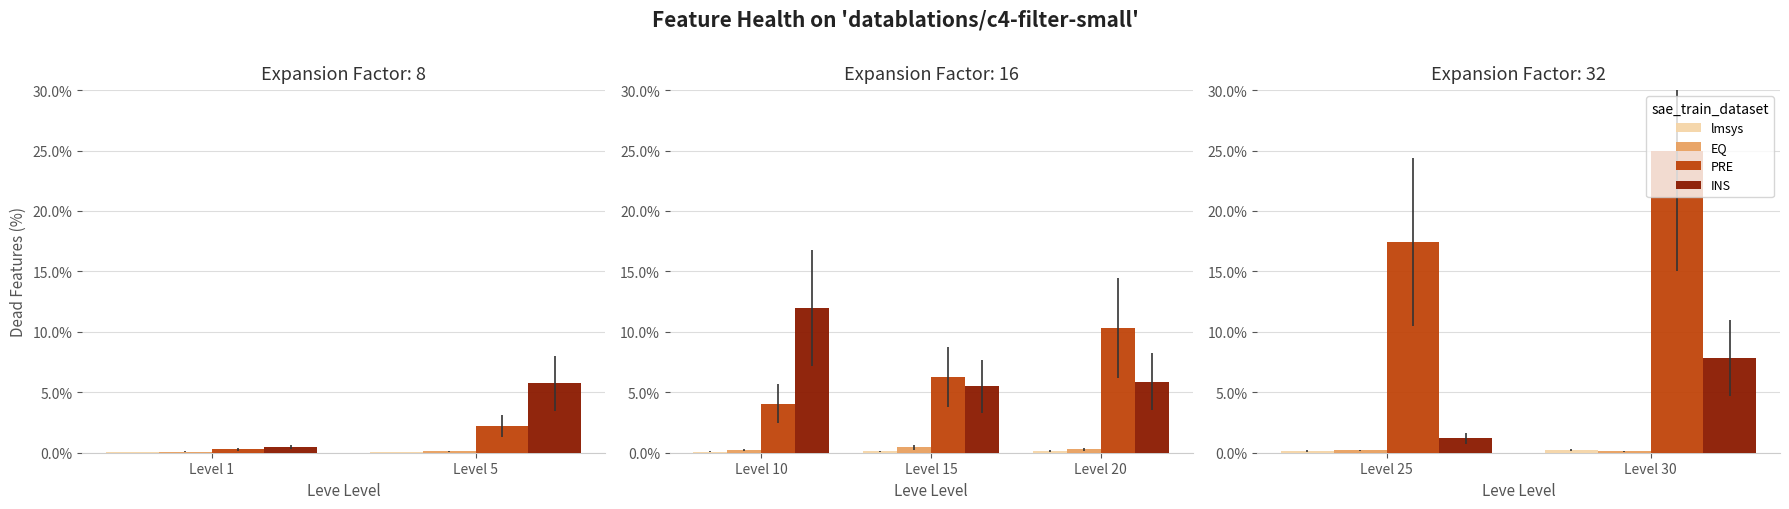

The value of PRE at Level 25 is 5.7. True or false?

False